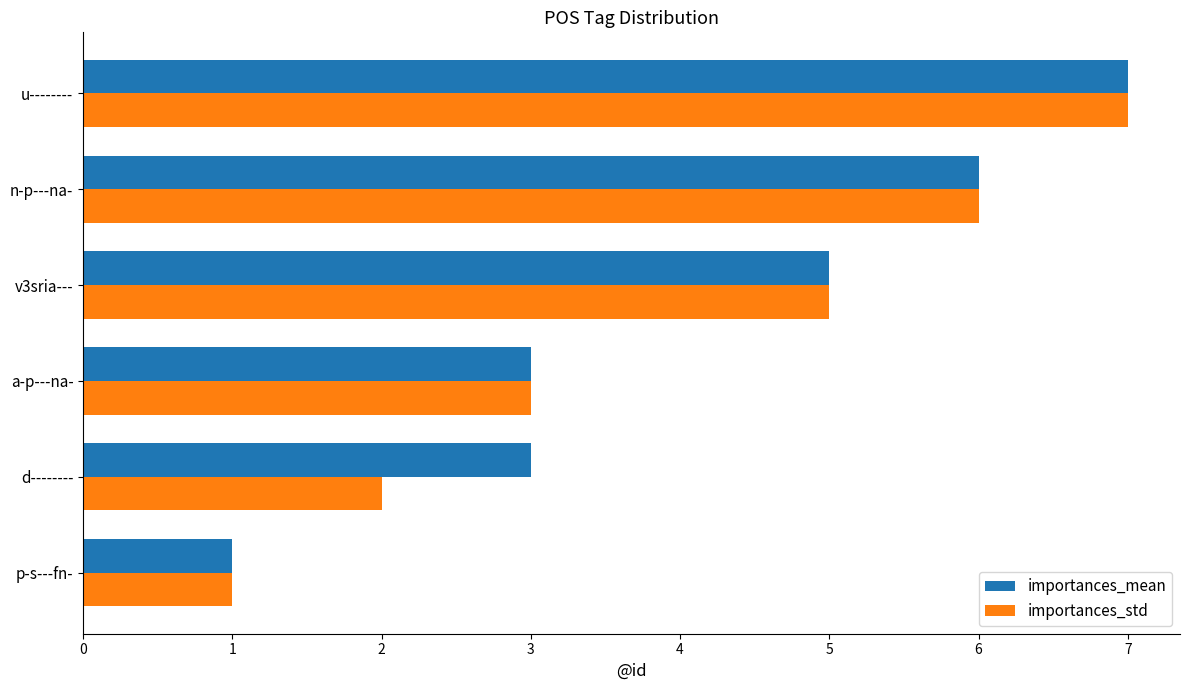

Between p-s---fn- and d--------, which series saw the biggest shift?

importances_mean